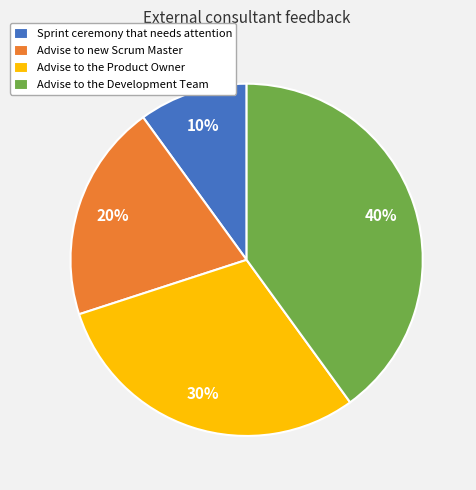

True or false: Advise to the Product Owner accounts for 25% of the total.

False